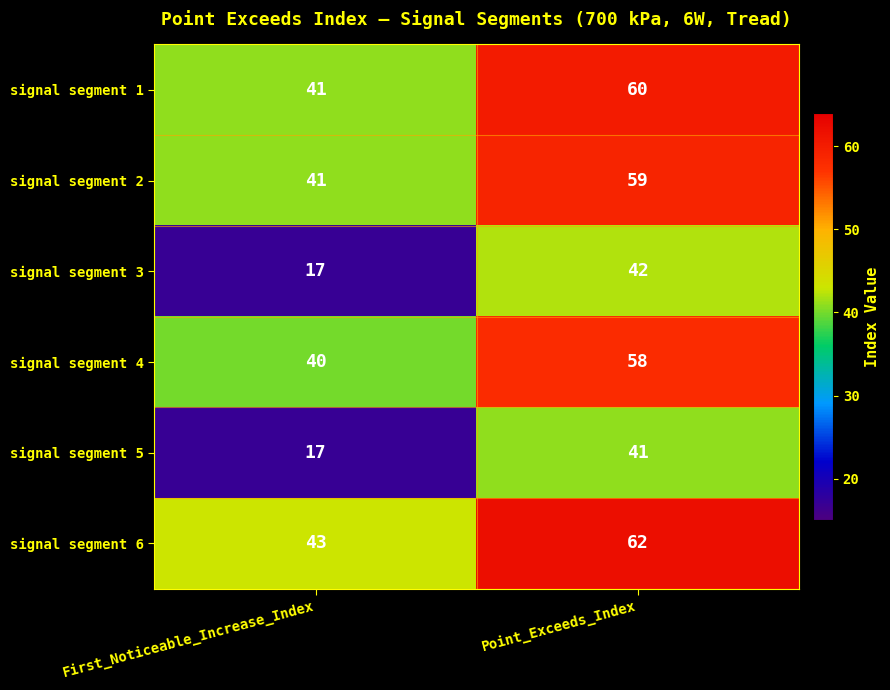

What is the difference between the maximum and minimum values in the signal segment 6 series?

19